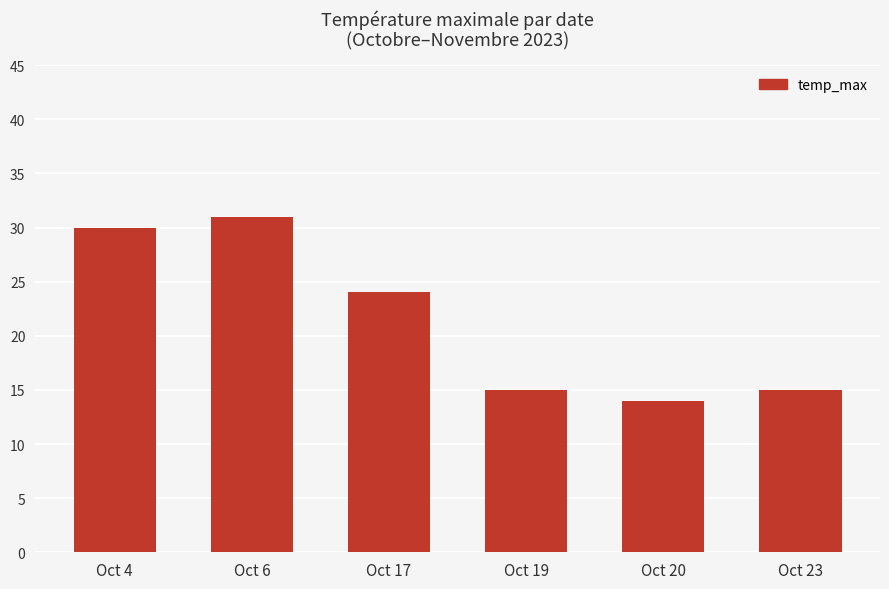

What is the value of the 6th bar from the left?

15